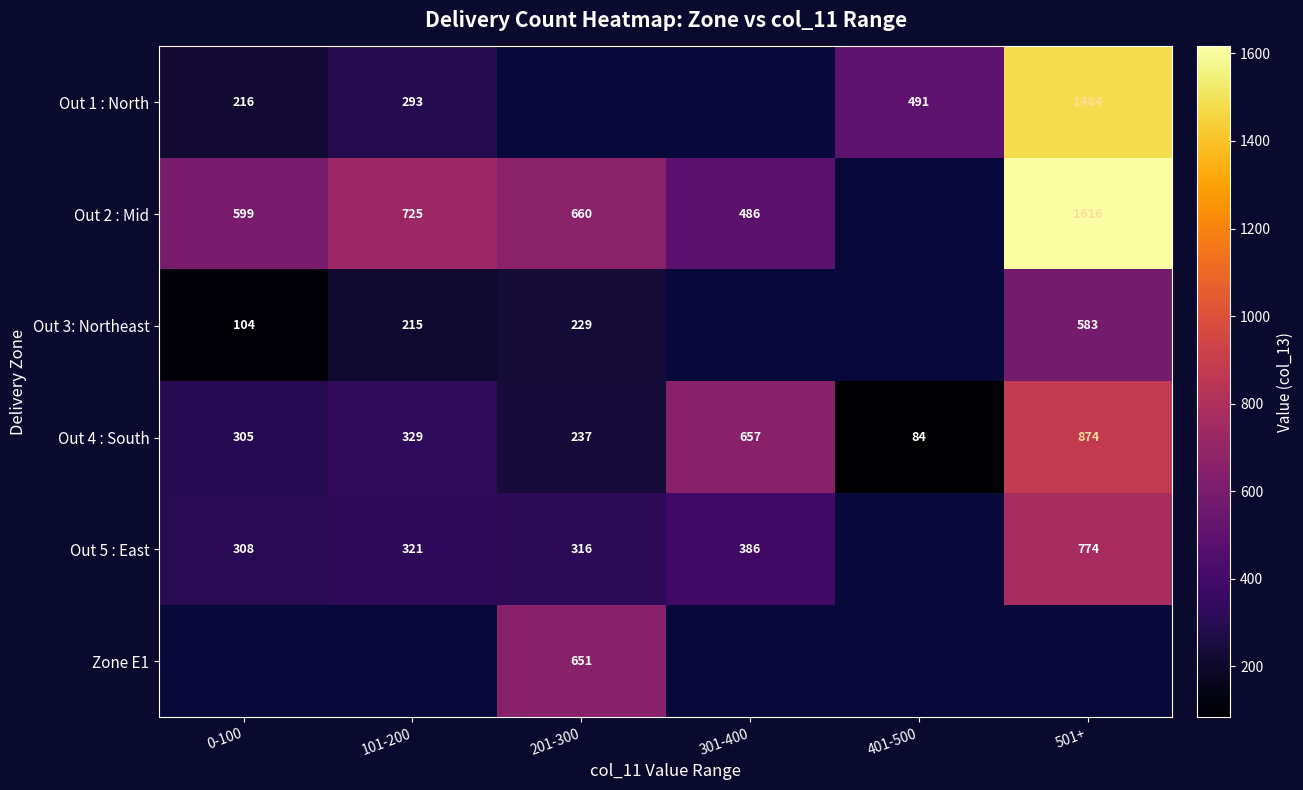

The value of Out 3: Northeast at 501+ is 143. True or false?

False